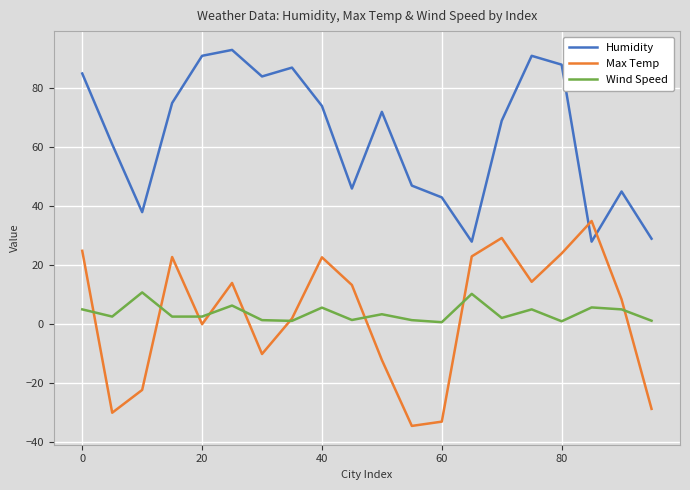

Rank the series by their maximum value, from lowest to highest.

Wind Speed, Max Temp, Humidity